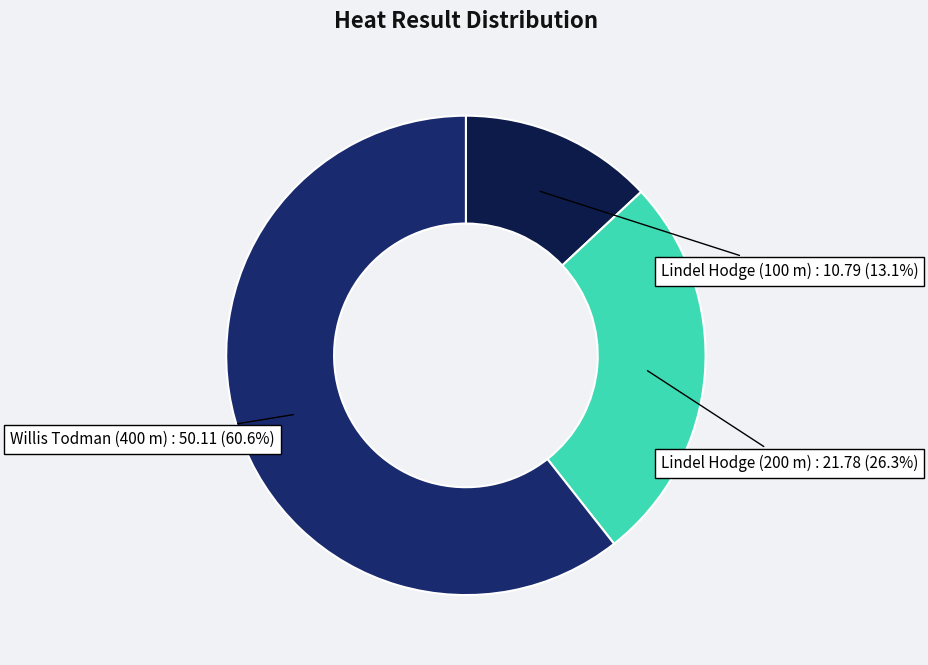

Which slice is the largest?

Willis Todman (400 m)